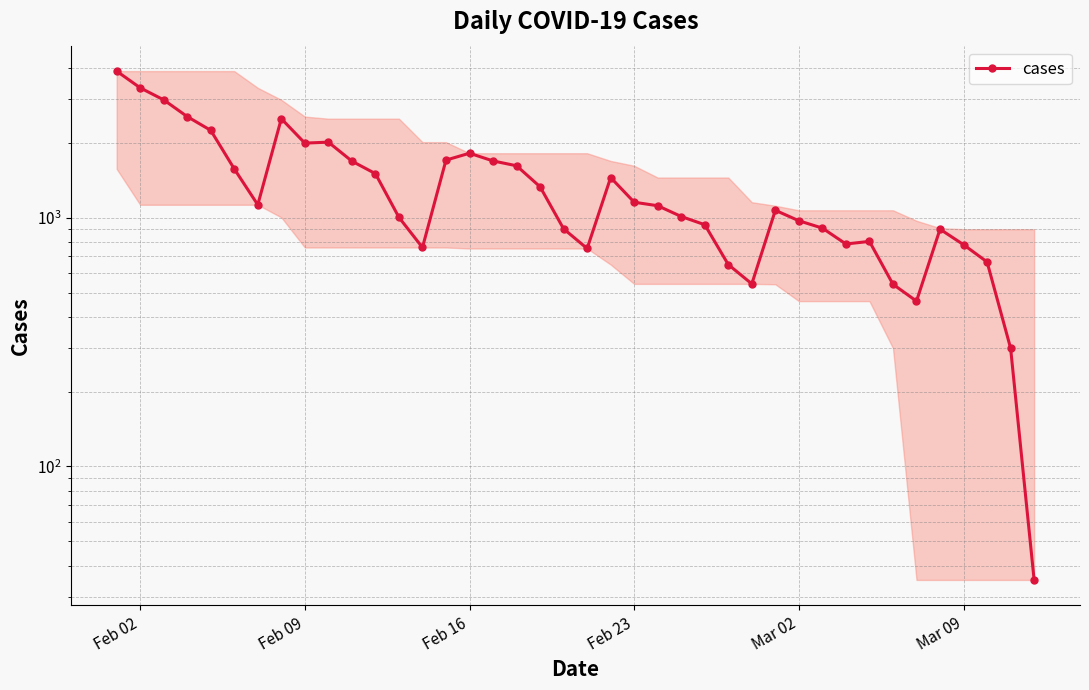

Where is the data nearest to the value 1959?

Feb 09